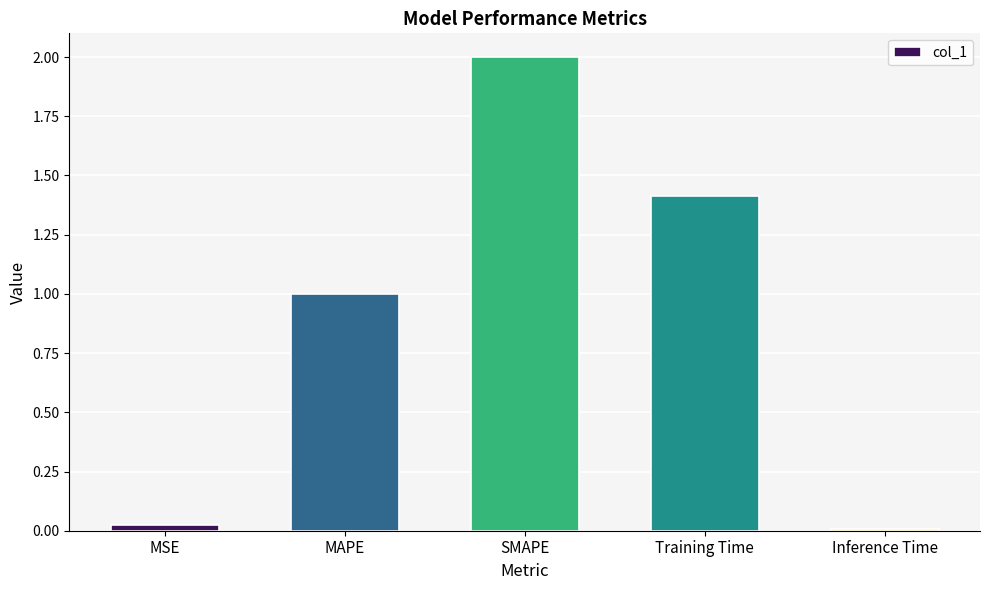

What is the difference between the values at Training Time and MSE?

1.4